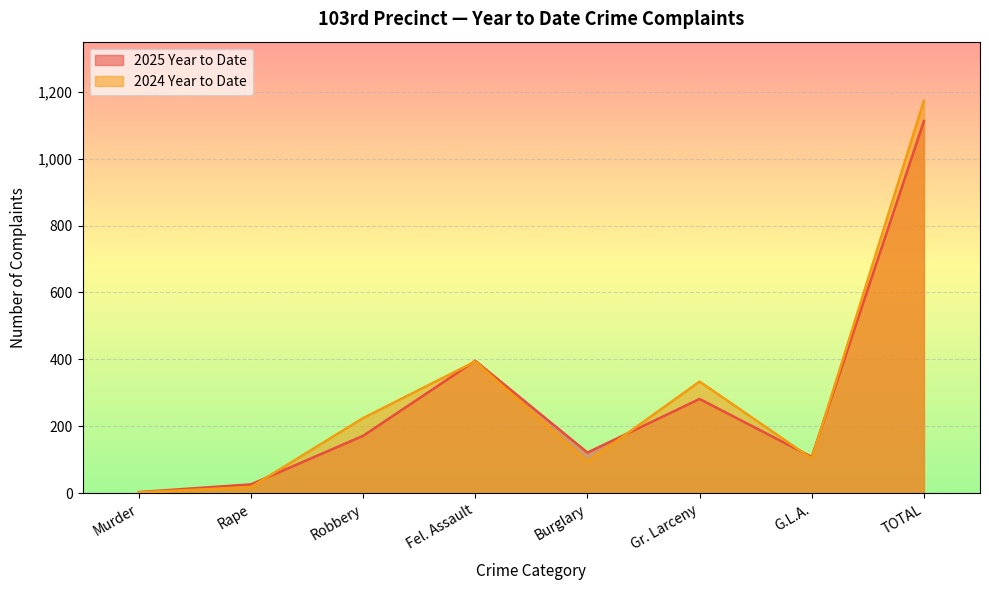

Reading left to right, list all the values displayed in this chart.

2025 Year to Date: Murder=4	Rape=27	Robbery=172	Fel. Assault=396	Burglary=122	Gr. Larceny=282	G.L.A.=109	TOTAL=1112
2024 Year to Date: Murder=3	Rape=19	Robbery=225	Fel. Assault=394	Burglary=94	Gr. Larceny=334	G.L.A.=104	TOTAL=1173